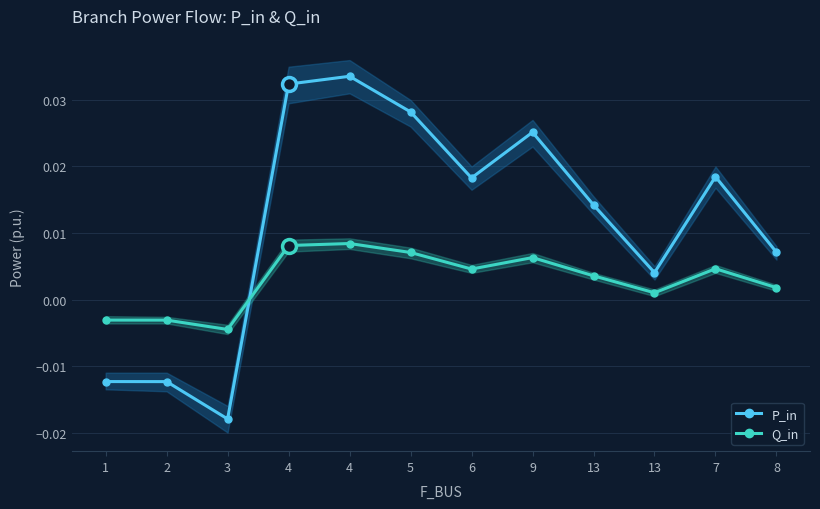

How many lines are shown in the chart?

2